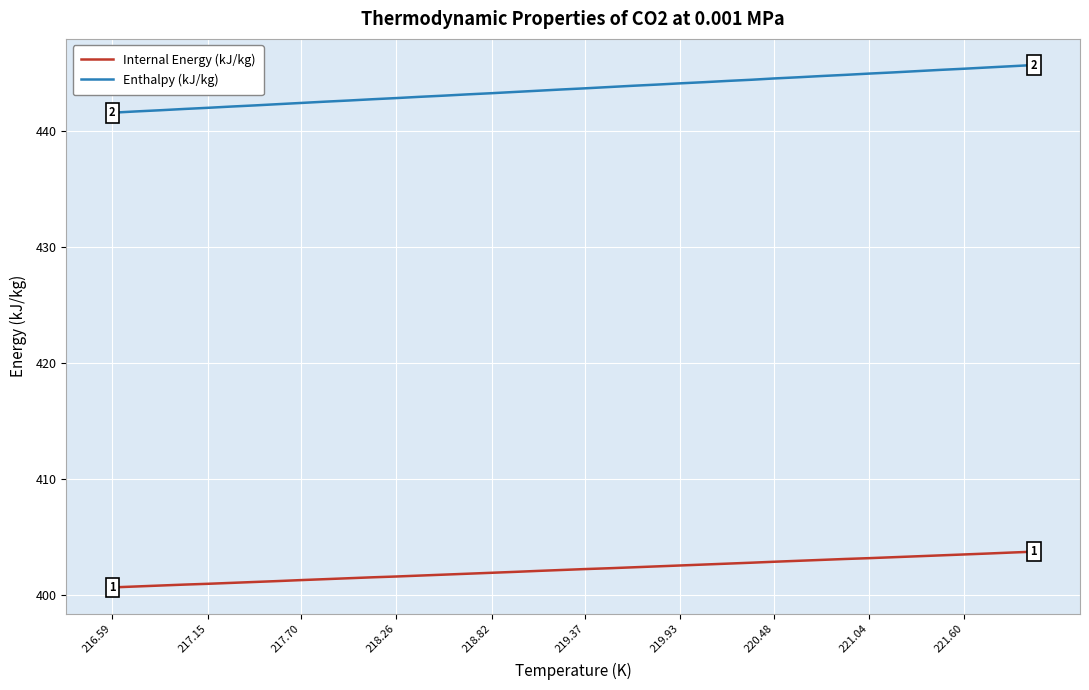

How many lines are shown in the chart?

2